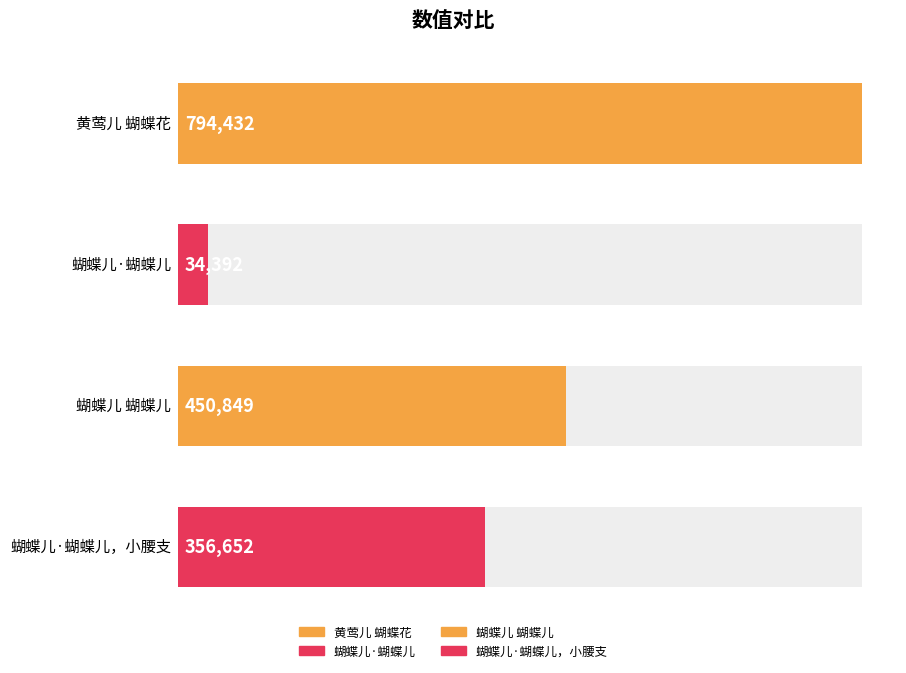

What is the difference between the second highest and second lowest values?

94197